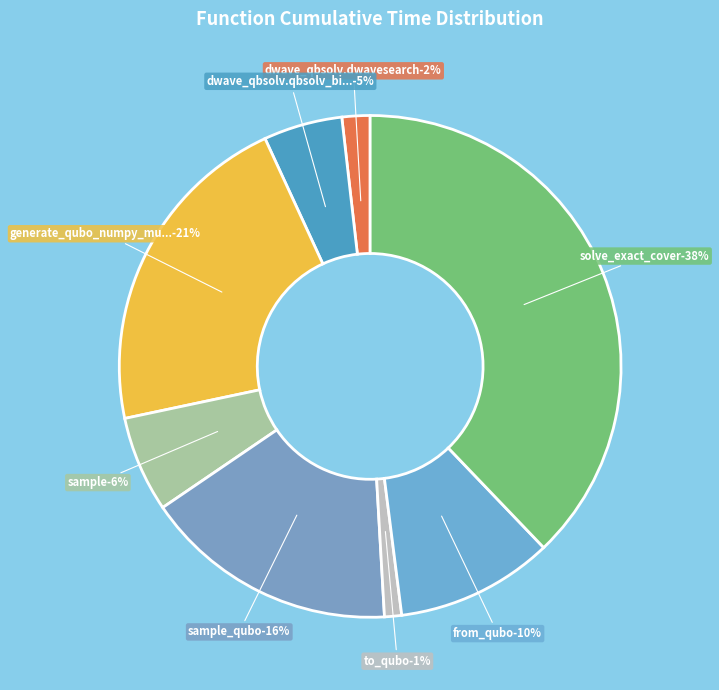

Do dwave_qbsolv.qbsolv_binding.run_qbsolv and dwave_qbsolv.dwavesearch together represent more than half of the pie?

No